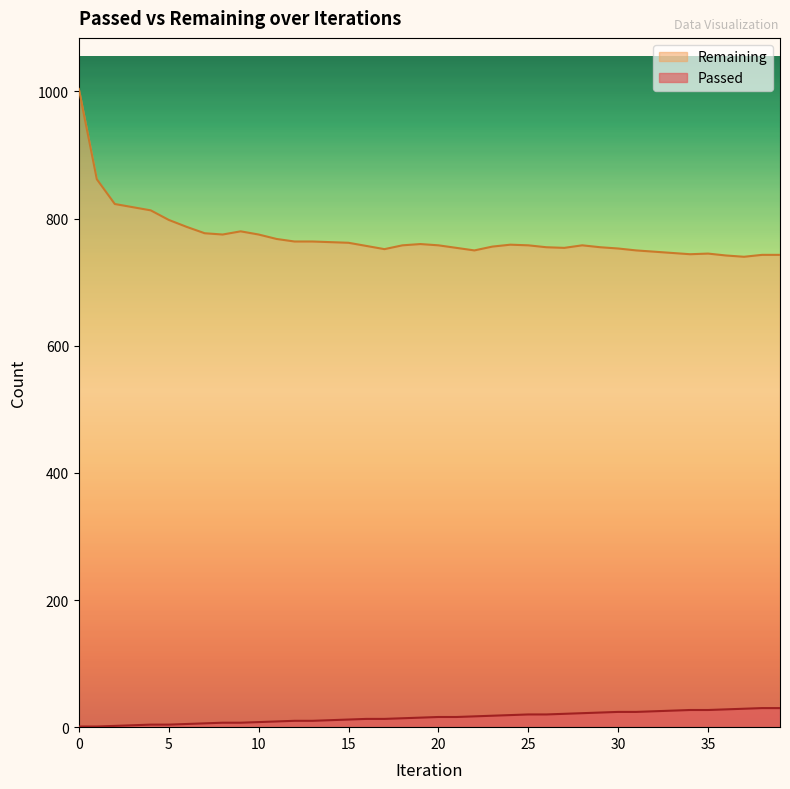

Count the number of categories in the chart.

40